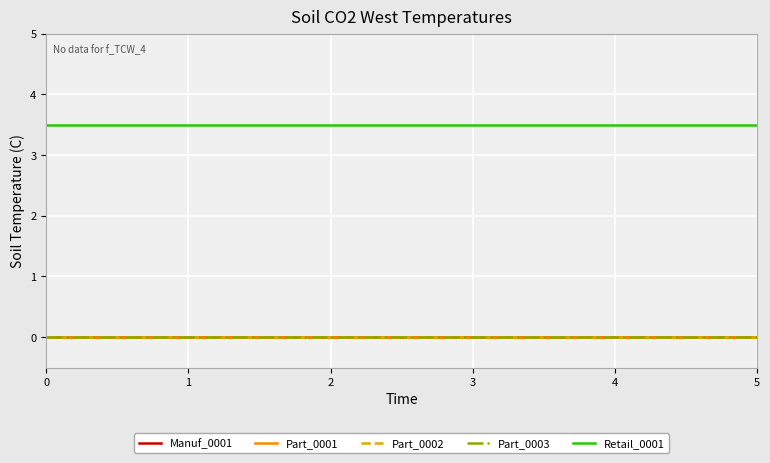

Rank the series by their maximum value, from highest to lowest.

Retail_0001, Manuf_0001, Part_0001, Part_0002, Part_0003